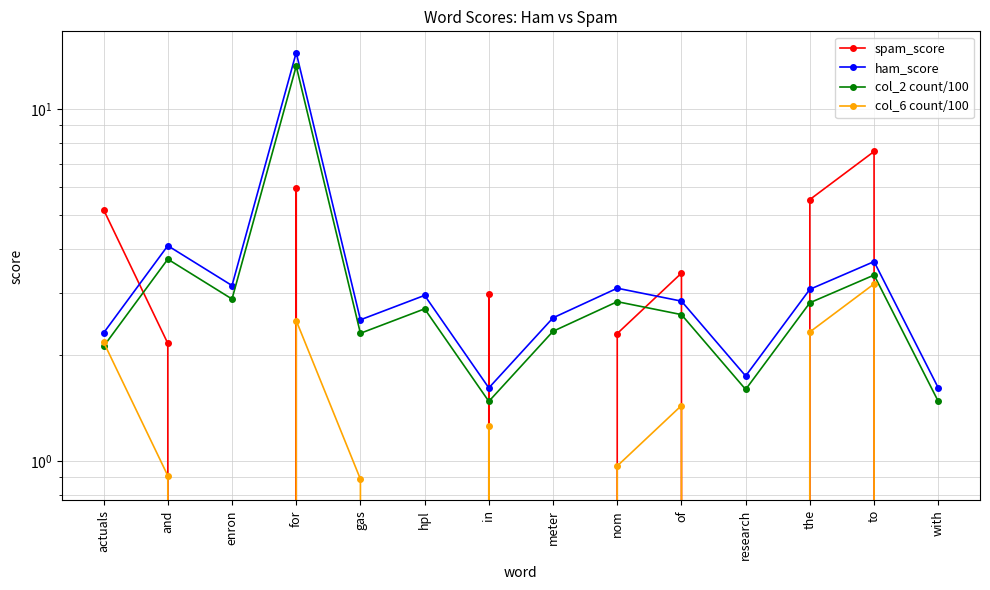

At which category is the sum across all series the highest?

for